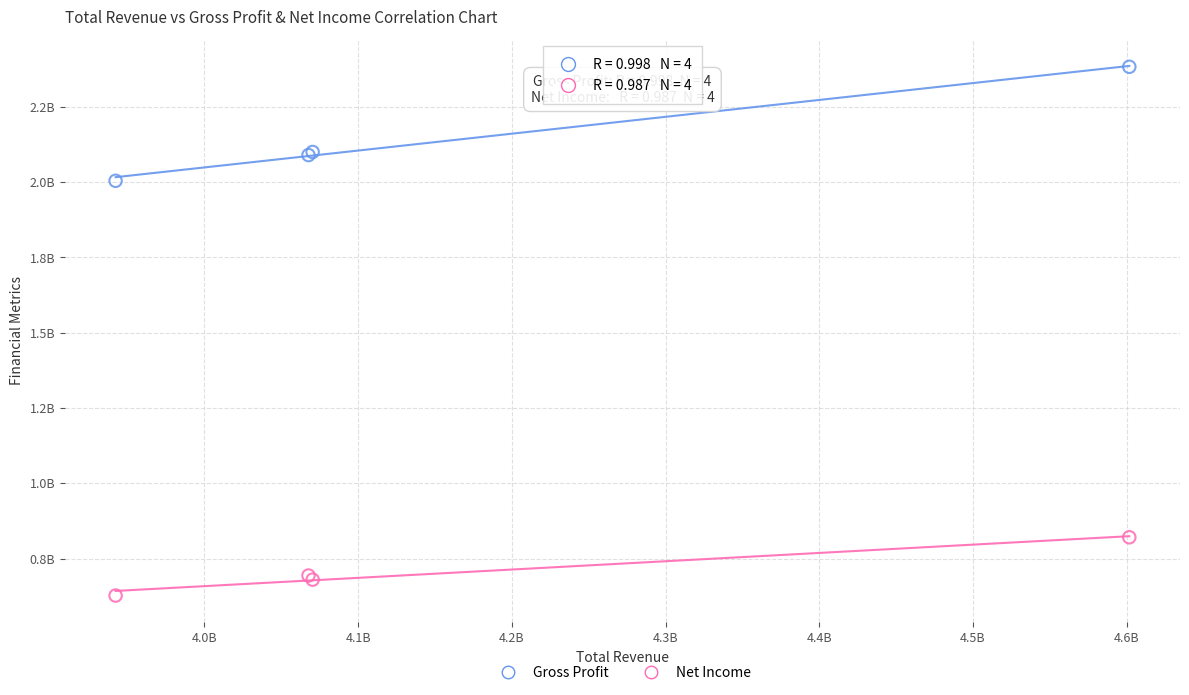

Which series has the widest spread of Y values?

Gross Profit